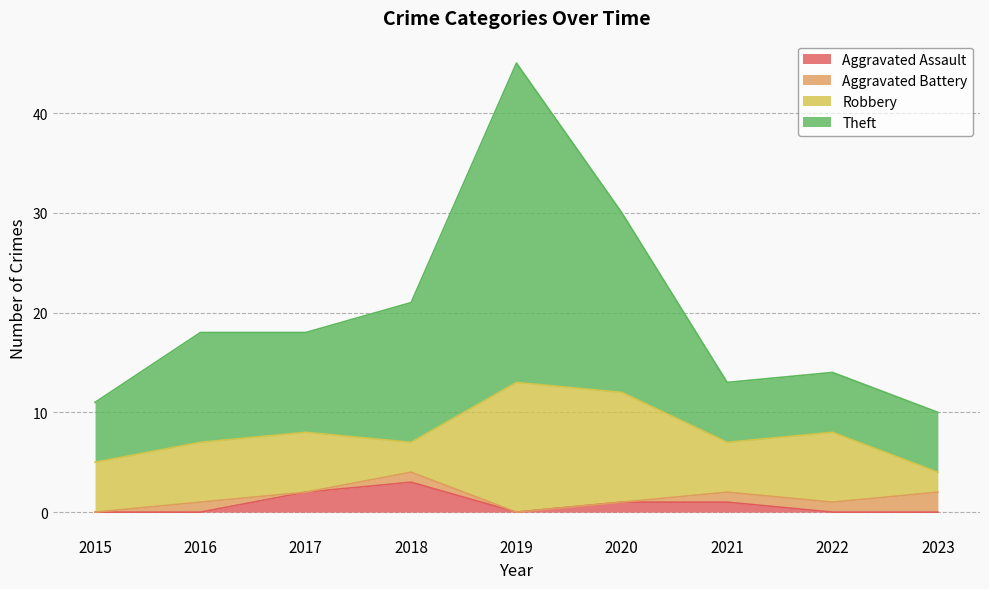

Where is Theft nearest to the value 27?

2020